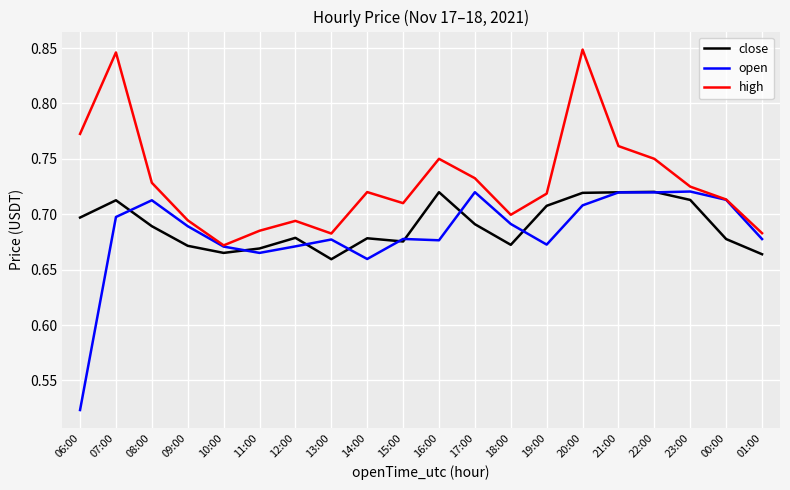

Count the close values in the range 0 to 1.

20